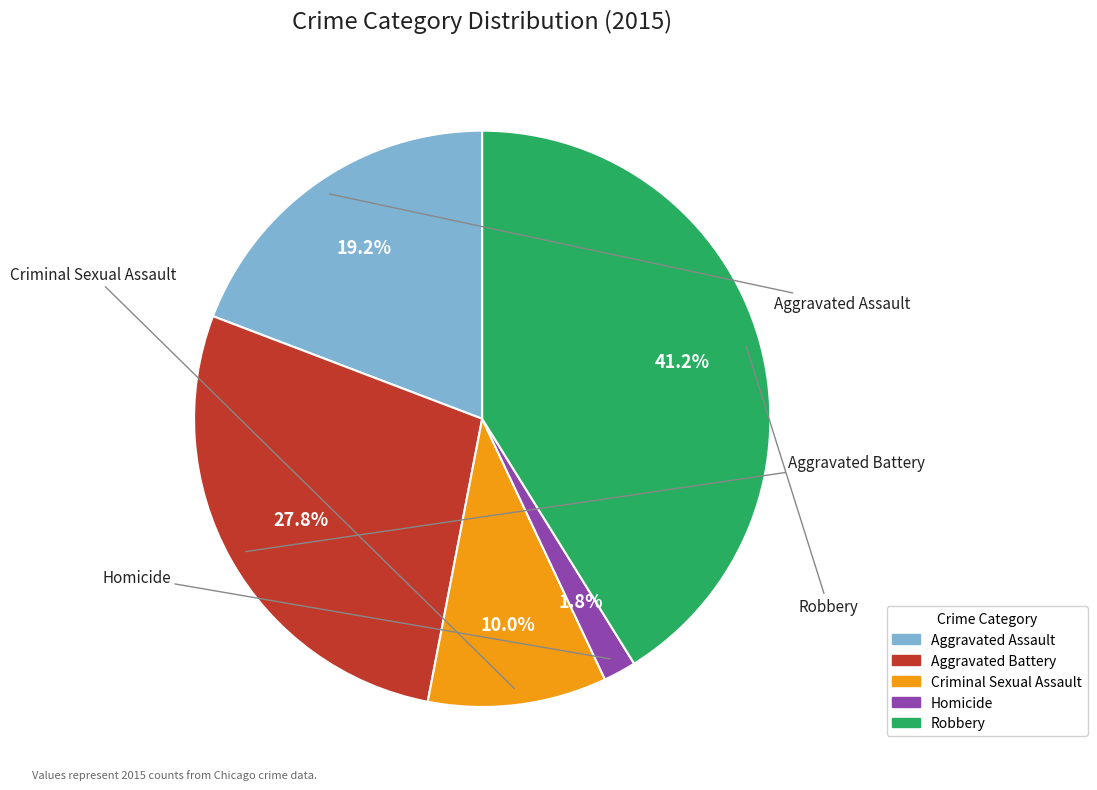

What portion of the pie excludes Aggravated Battery?

72.2%